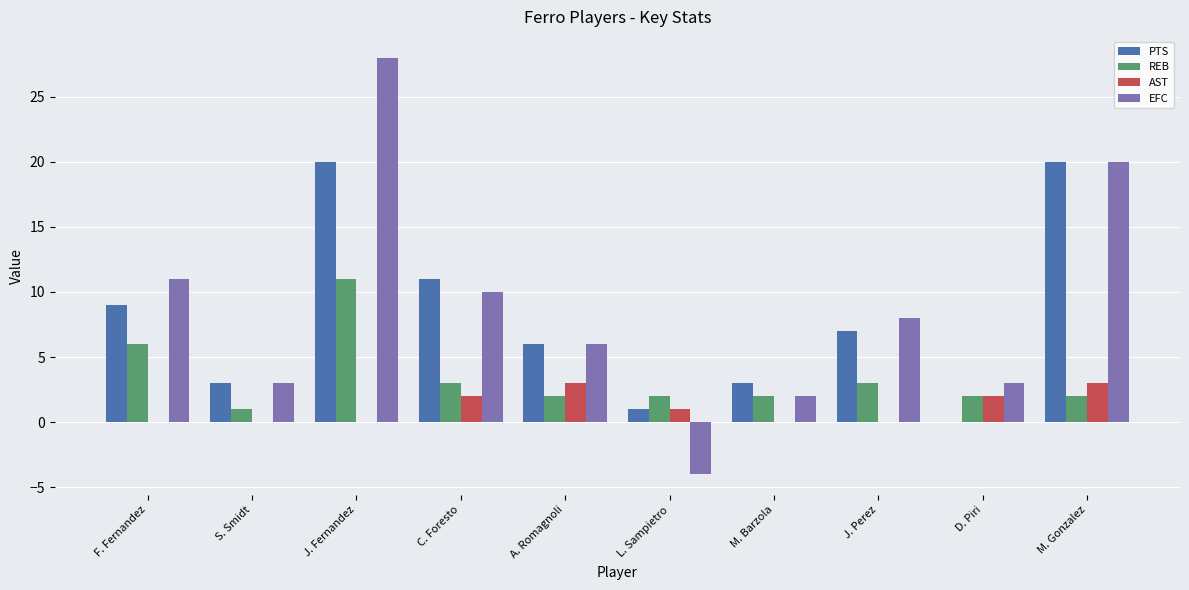

Where does the EFC series first go above 8?

F. Fernandez